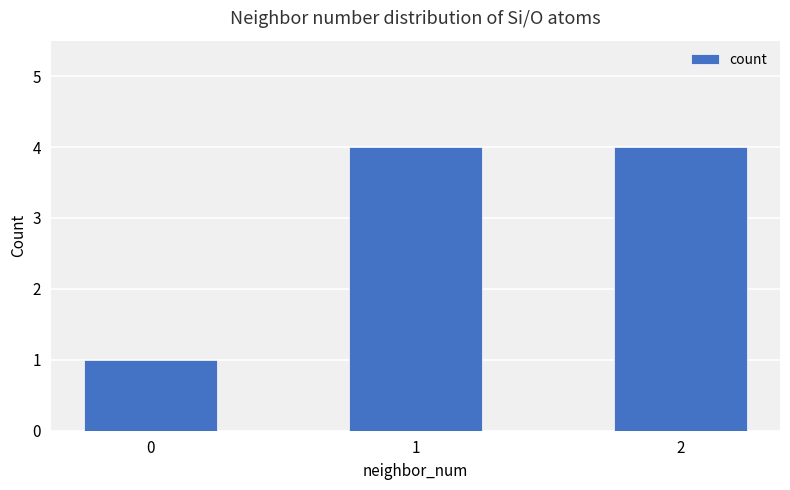

Approximately how many times larger is the value at 2 compared to 1?

1.0